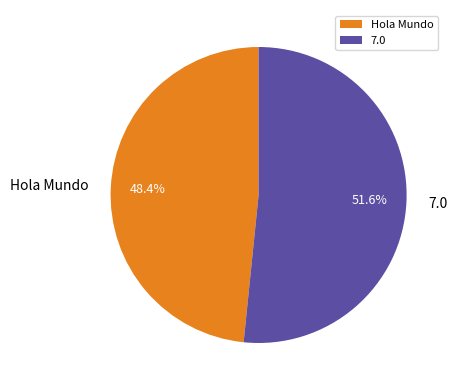

Does any single category account for the majority?

Yes